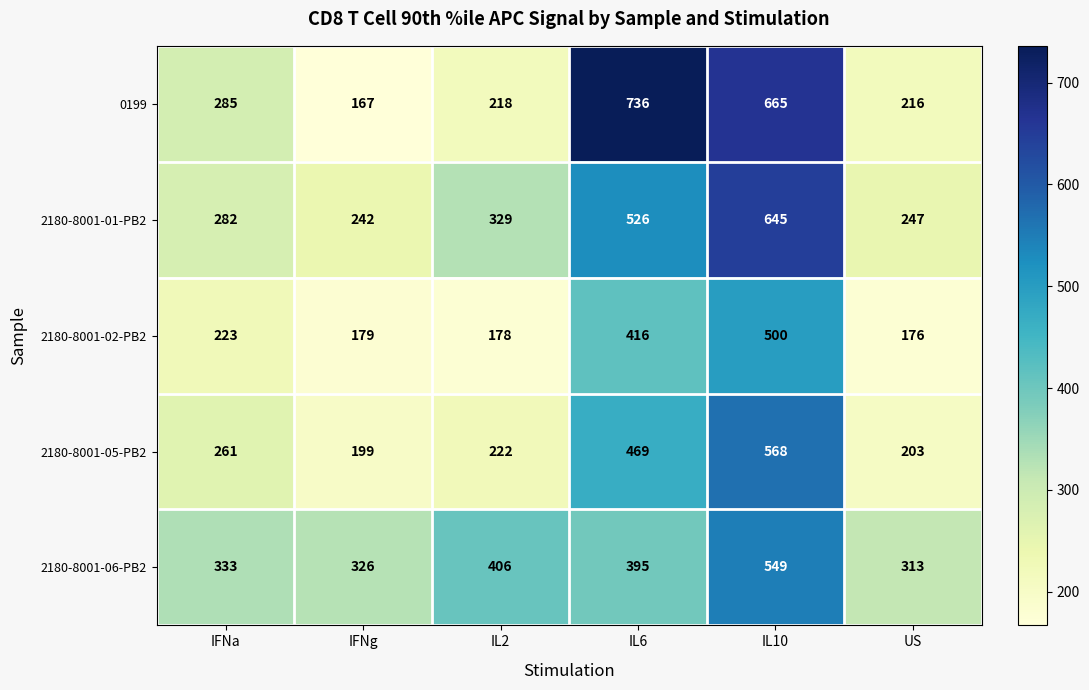

What is the difference between the second highest and second lowest values in the 2180-8001-05-PB2 series?

266